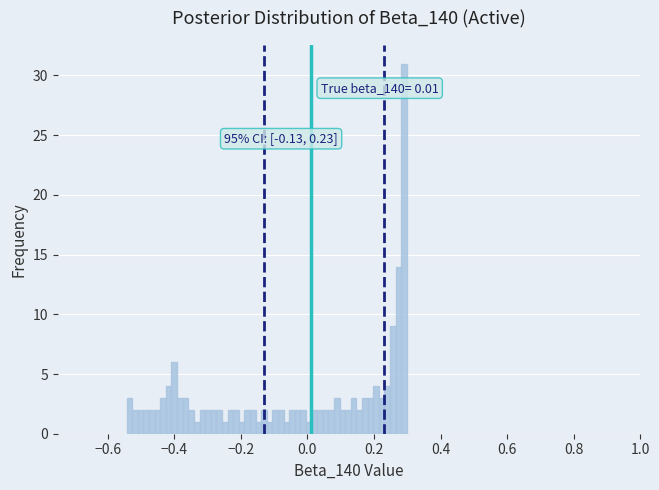

Around what value on the x-axis is the tallest bar? Give the approximate position of its centre, as read against the axis.

0.30